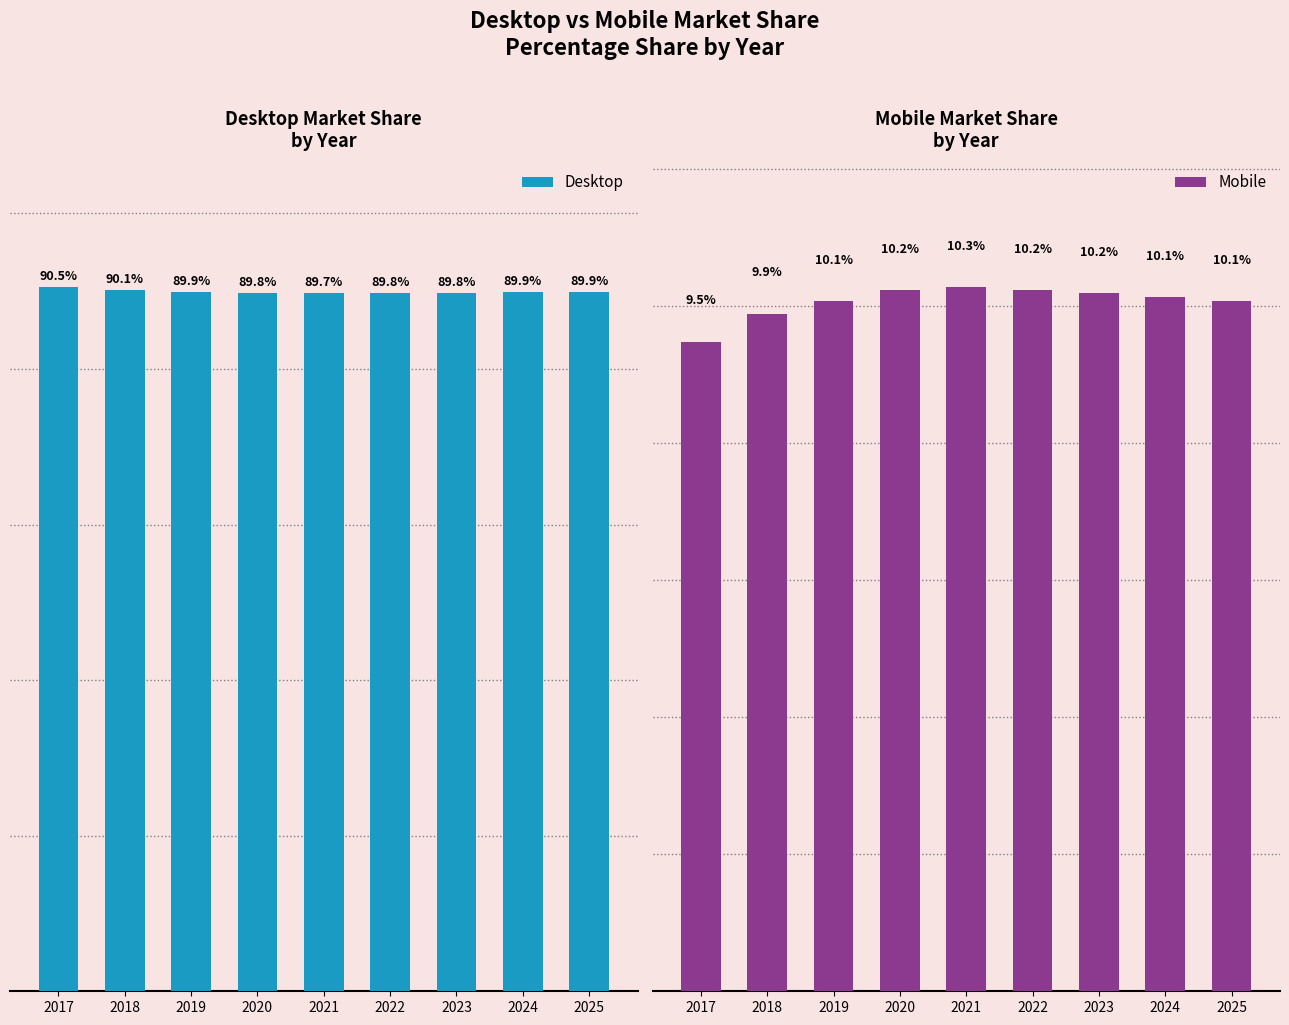

Rank the series by their average value, from lowest to highest.

Mobile, Desktop